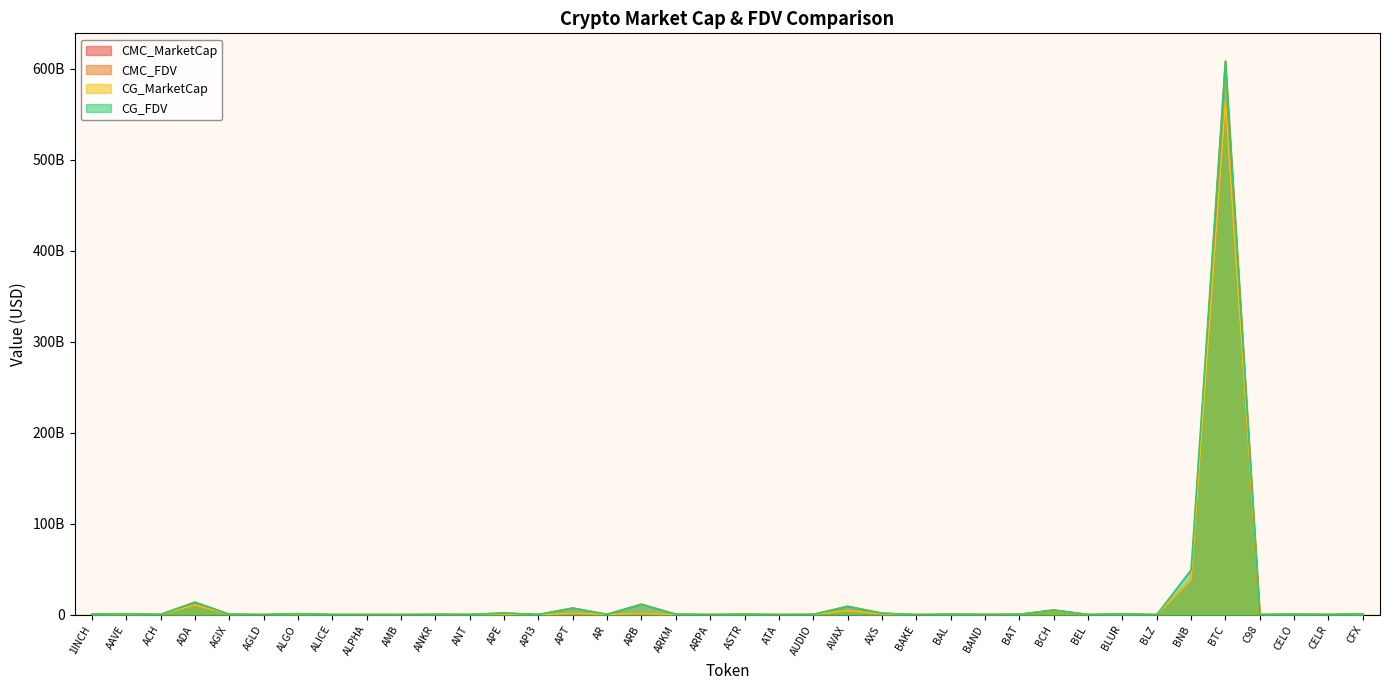

What is the difference between the CMC_FDV values at ANKR and ACH?

66456138.7